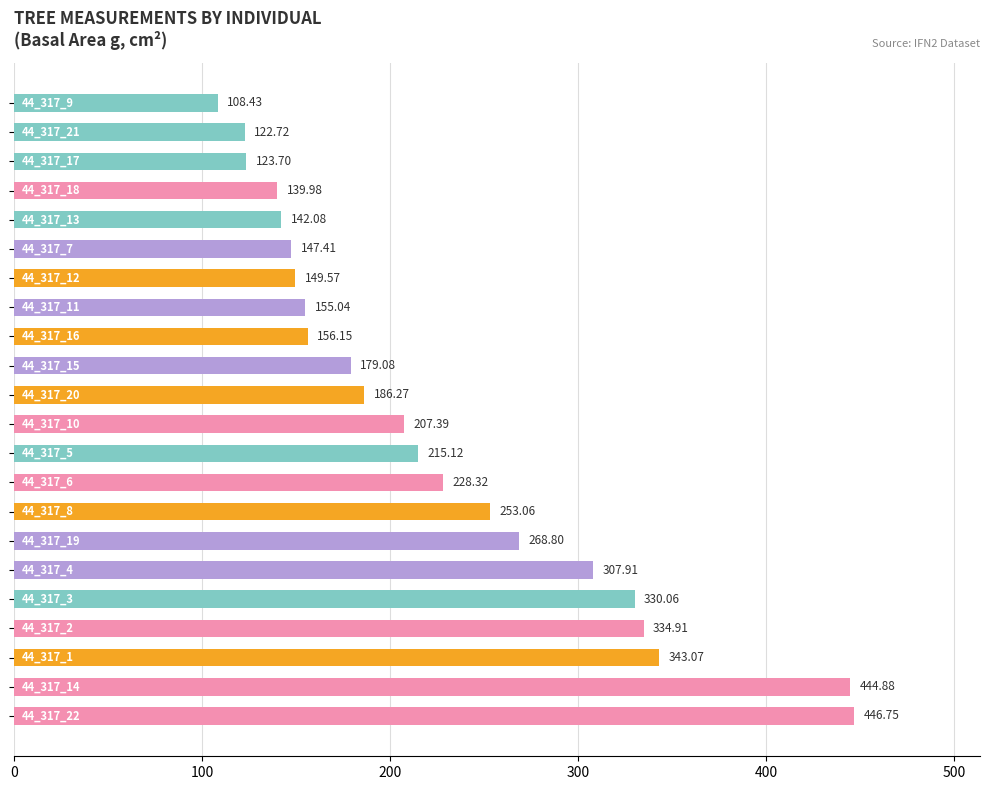

What is the sum of all values?

4990.7